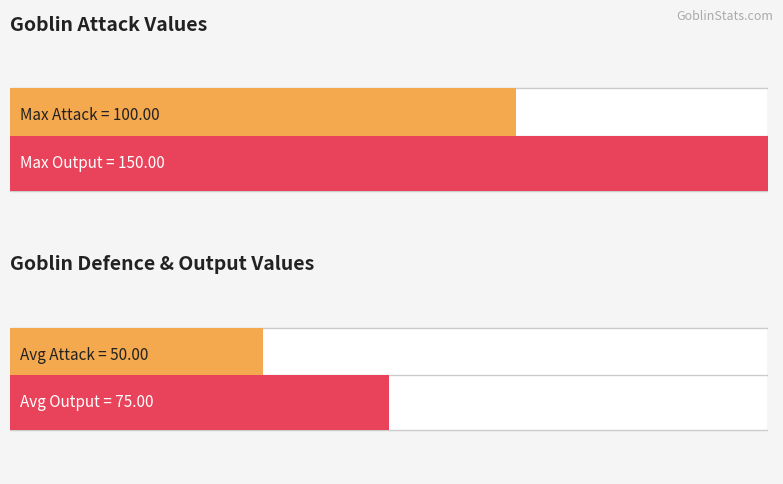

Is the value of Output at 30 greater than the value of Attack at 70?

No